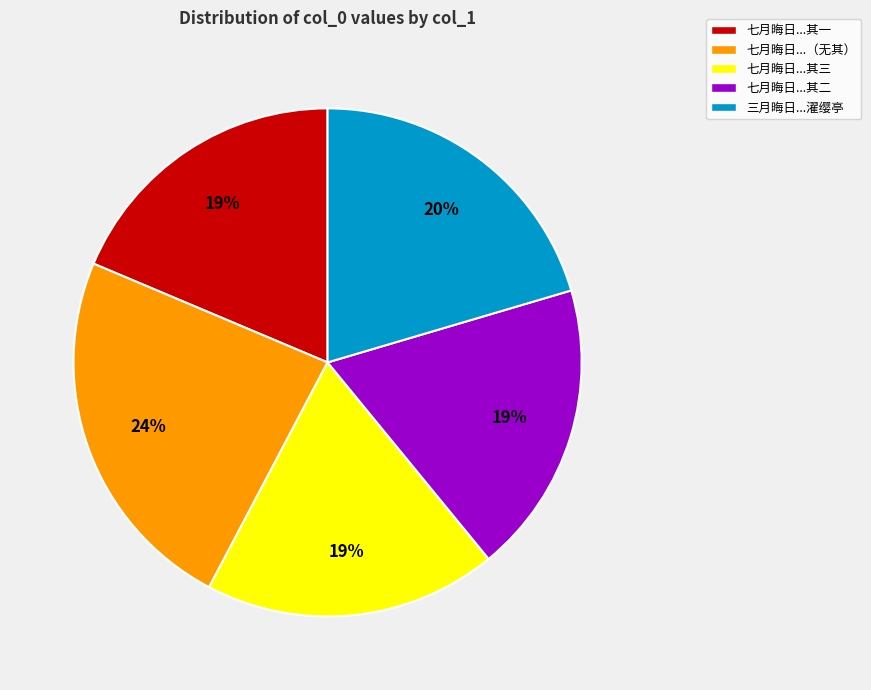

Is there a majority slice in this chart?

No